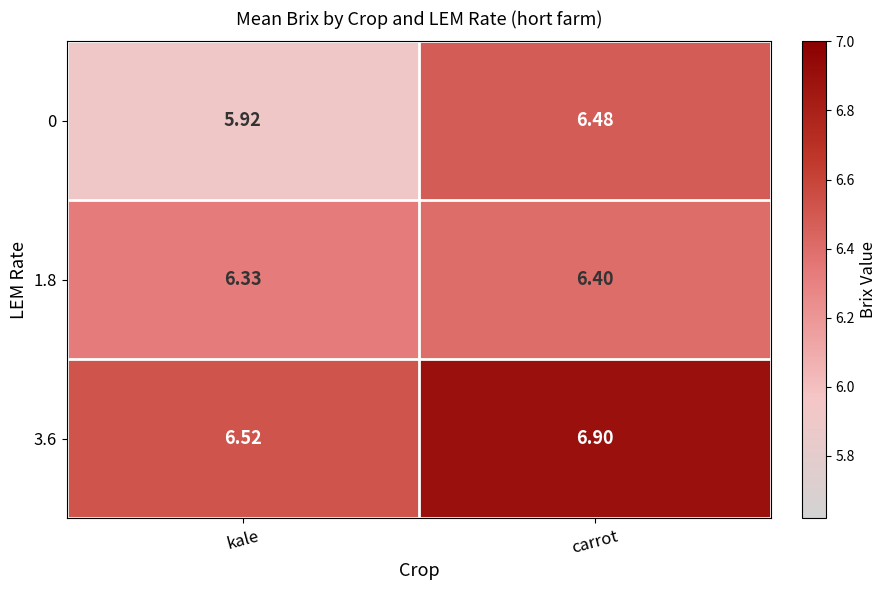

What is the greatest value displayed?

6.9